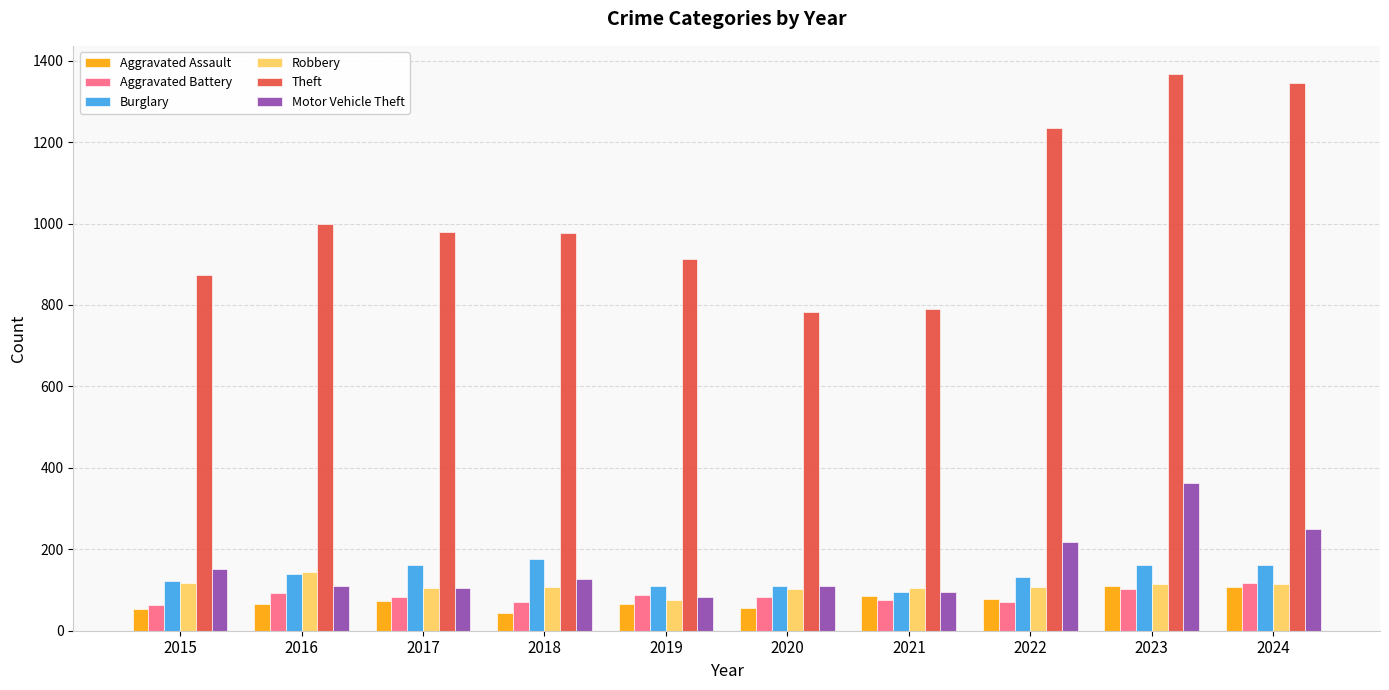

What is the difference between the Aggravated Battery values at 2022 and 2021?

4